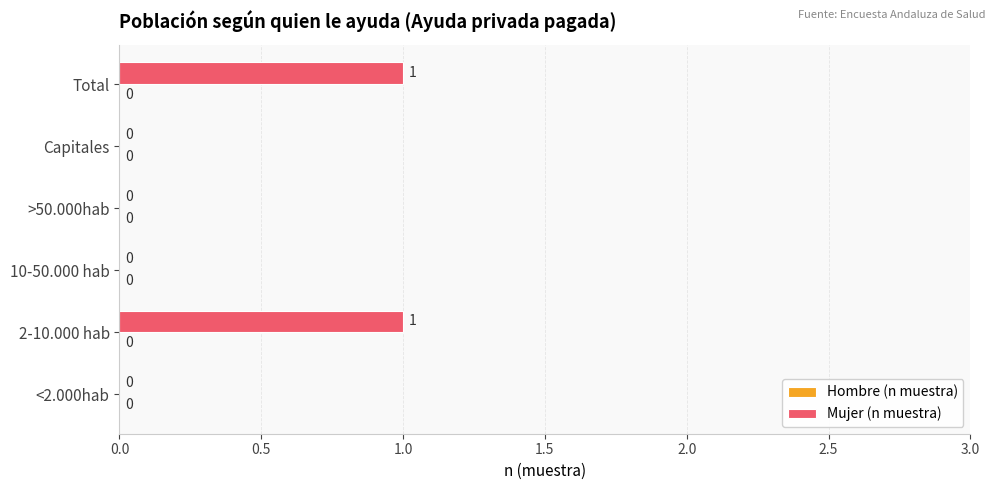

The value at >50.000hab is 0. True or false?

True